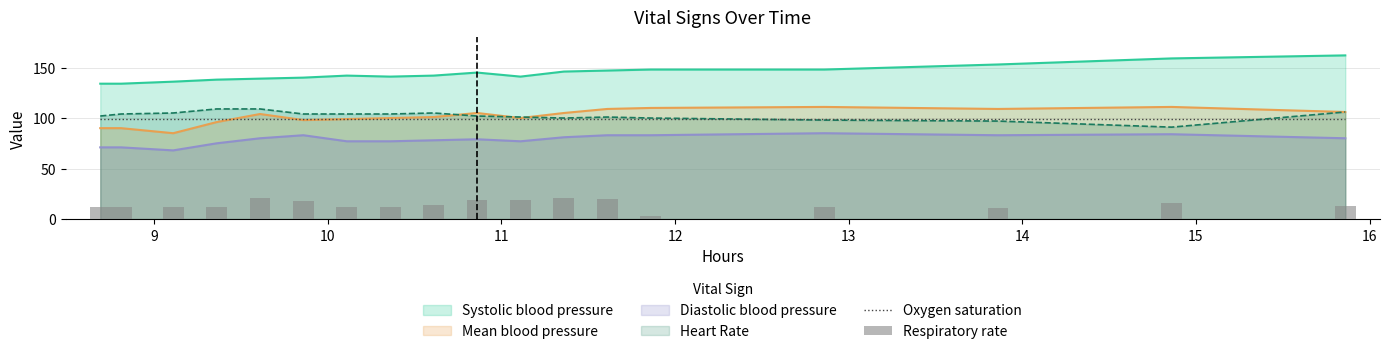

True or false: Diastolic blood pressure and Mean blood pressure cross at least once.

False